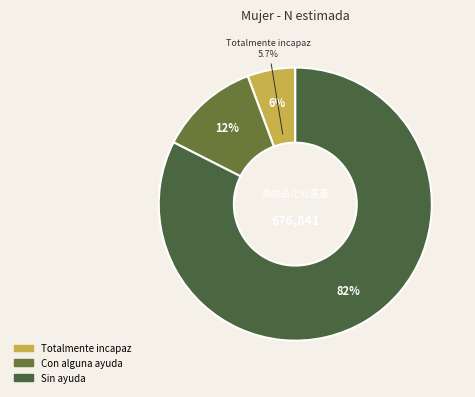

Rank the categories by value from highest to lowest.

Sin ayuda, Con alguna ayuda, Totalmente incapaz